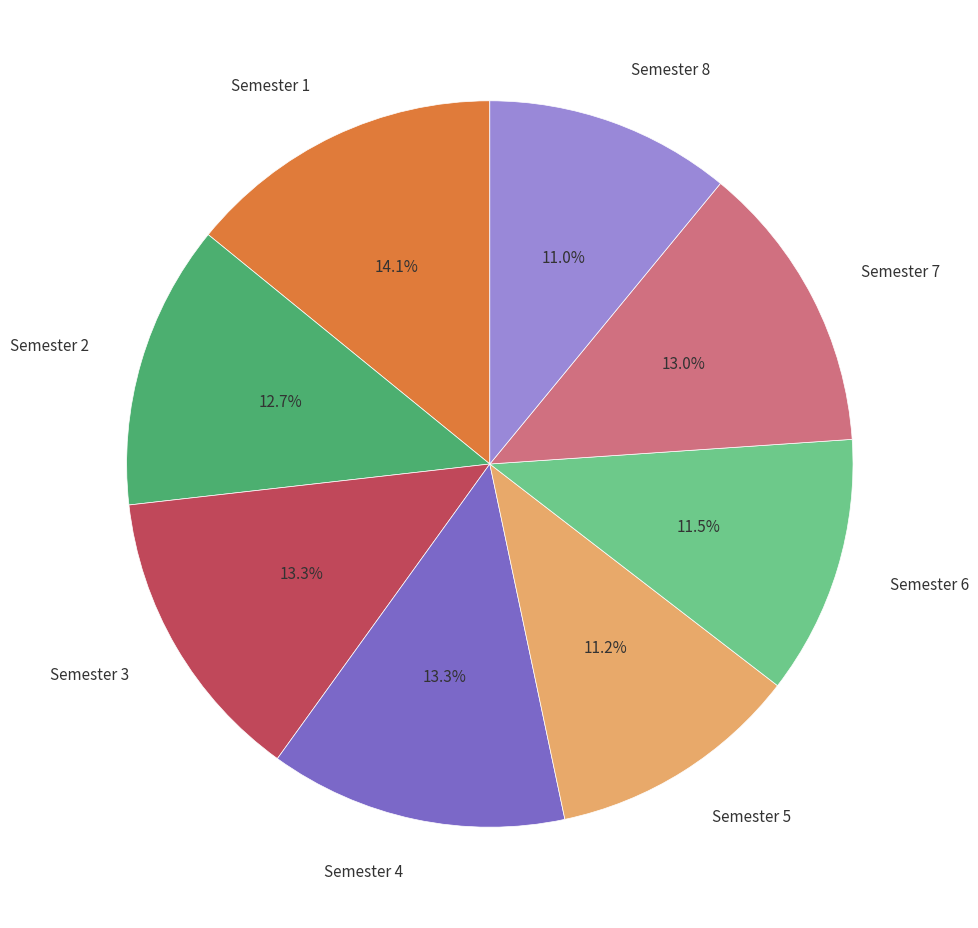

To the nearest percent, what is the combined percentage of Semester 2 and Semester 1?

27%